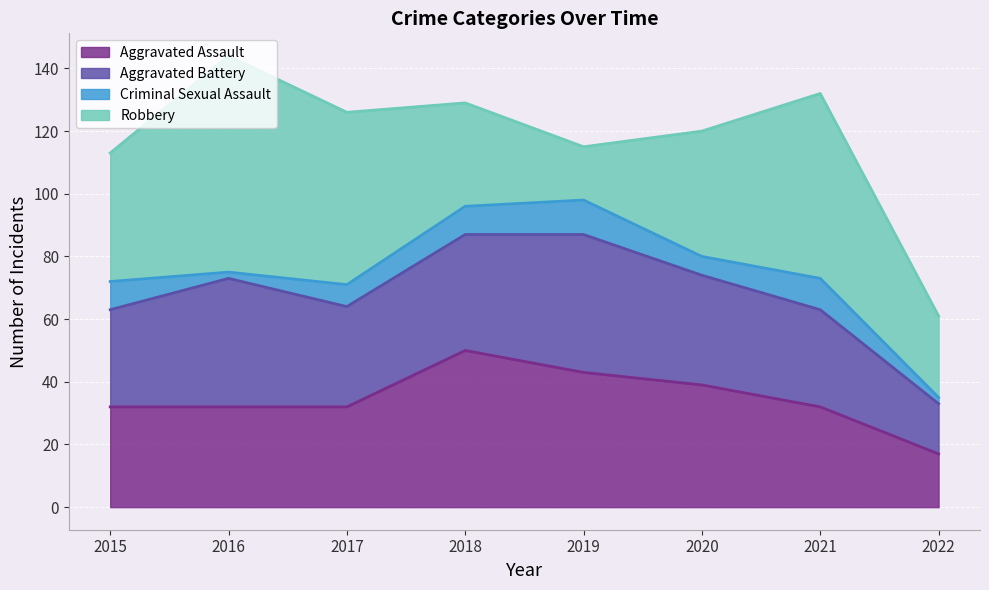

How many interior local peaks does the Aggravated Battery series have?

2